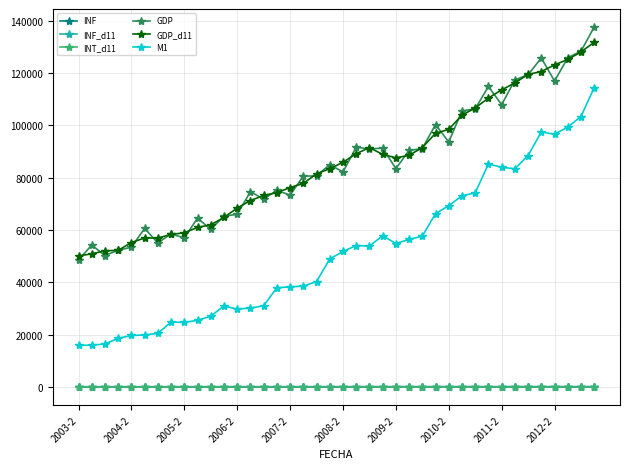

What is the average value of the GDP series?

85225.1